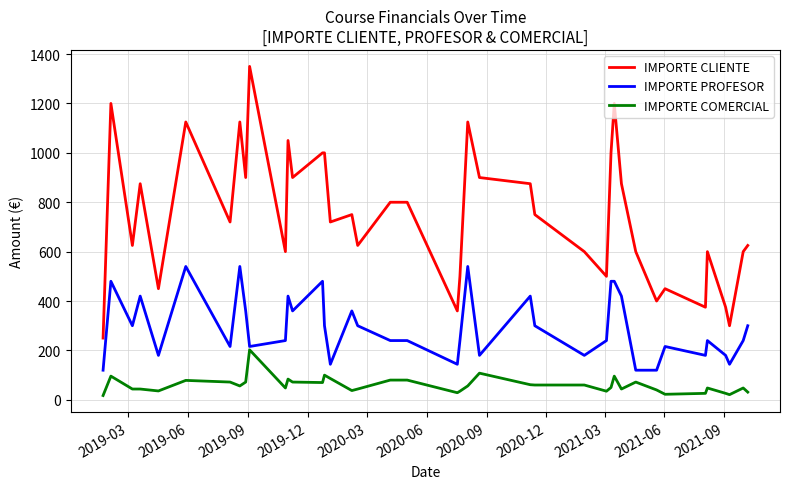

True or false: IMPORTE COMERCIAL and IMPORTE CLIENTE intersect in this chart.

False